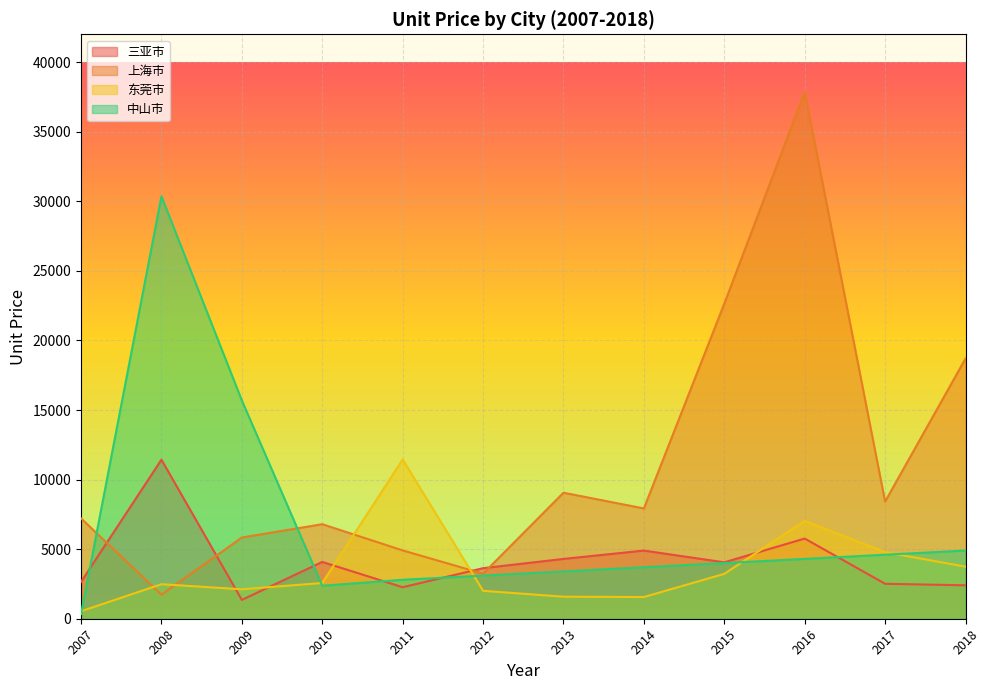

What is the total value across all series at 2015?

33919.8